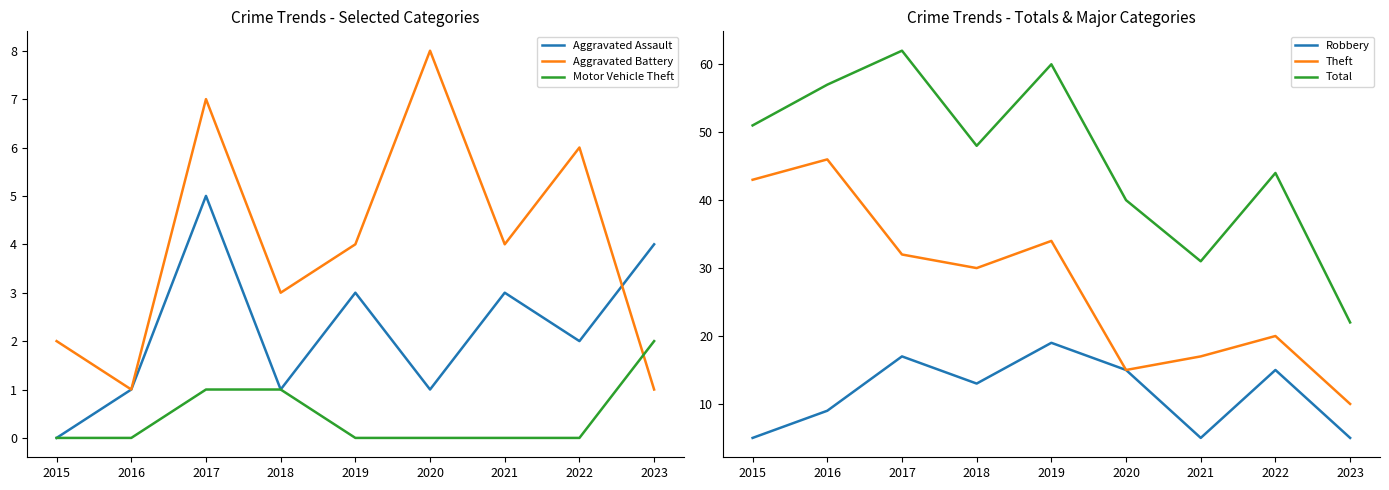

At which category does the chart reach its peak across all series?

2017